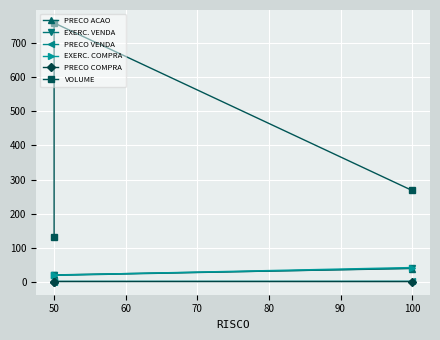

What is the total value across all series at 50?

820.9